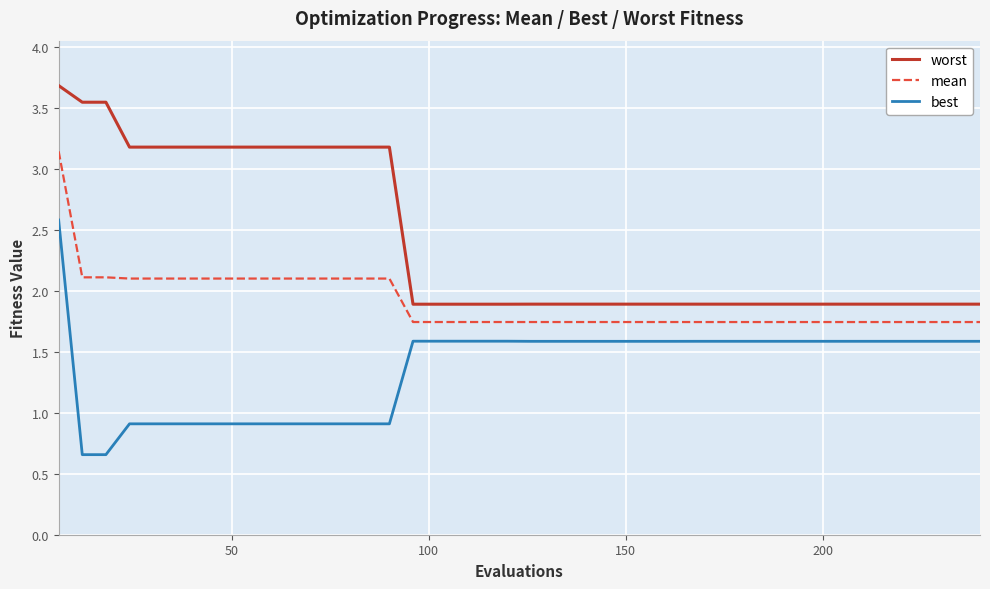

Is this an area chart (filled region under the line)?

No